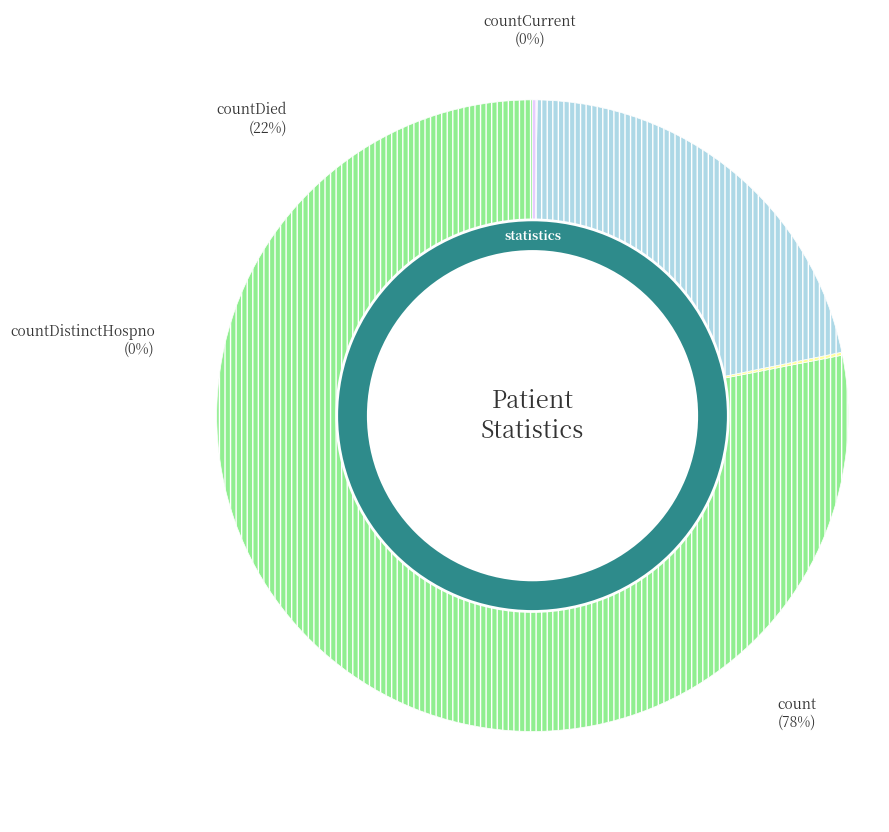

What is the total percentage of countDistinctHospno and countCurrentSuspected?

0.2%